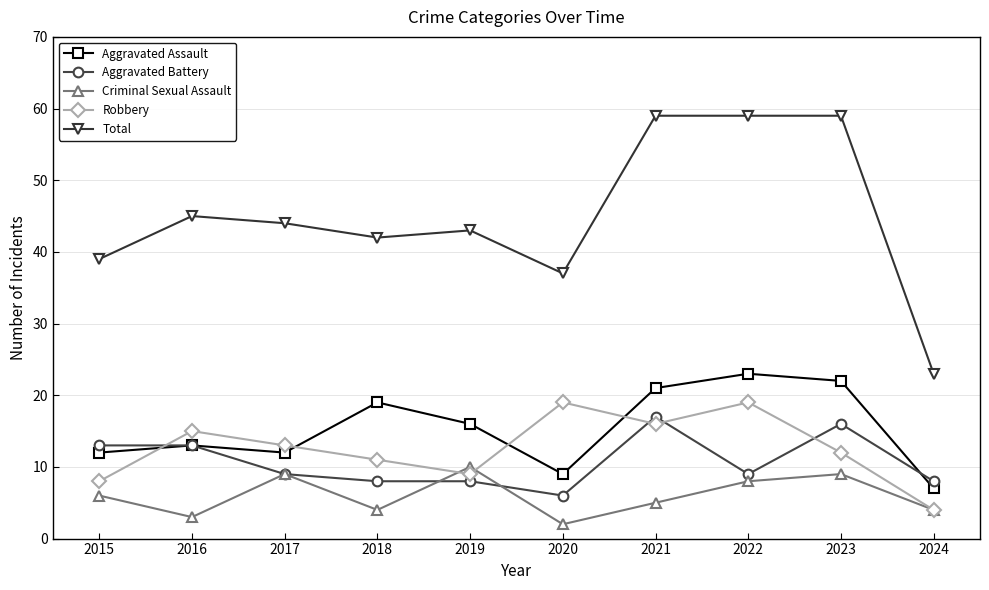

Where is the first local maximum for Robbery?

2016